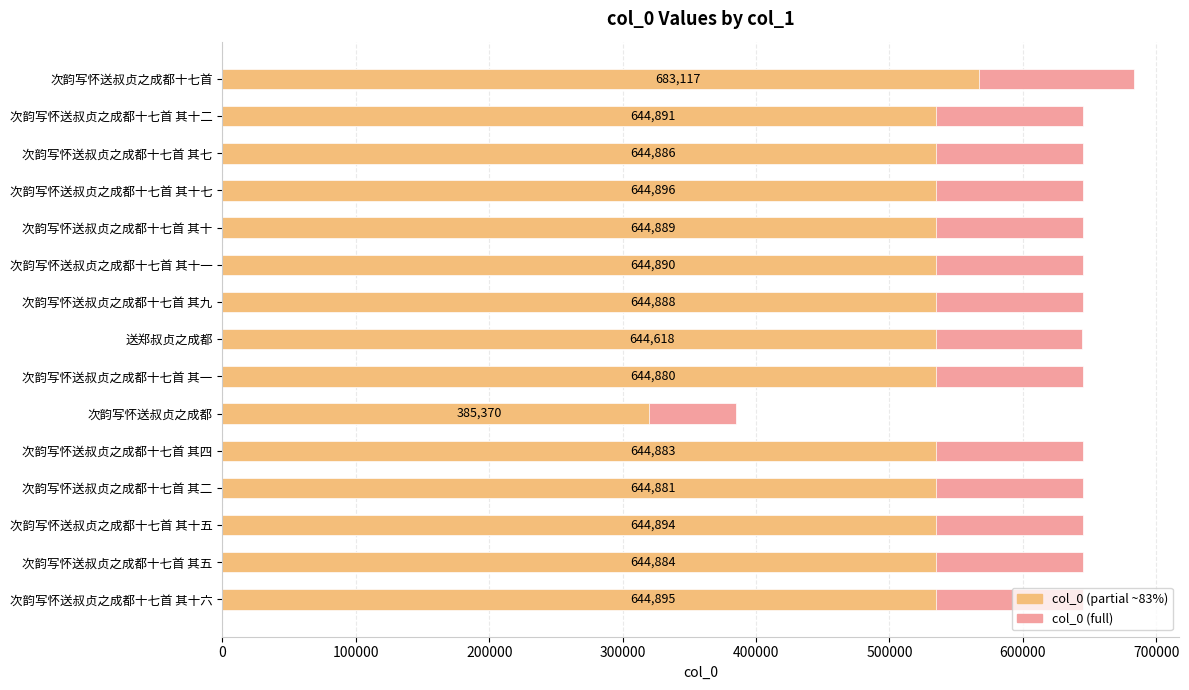

What is the maximum value shown in the chart?

683117.0